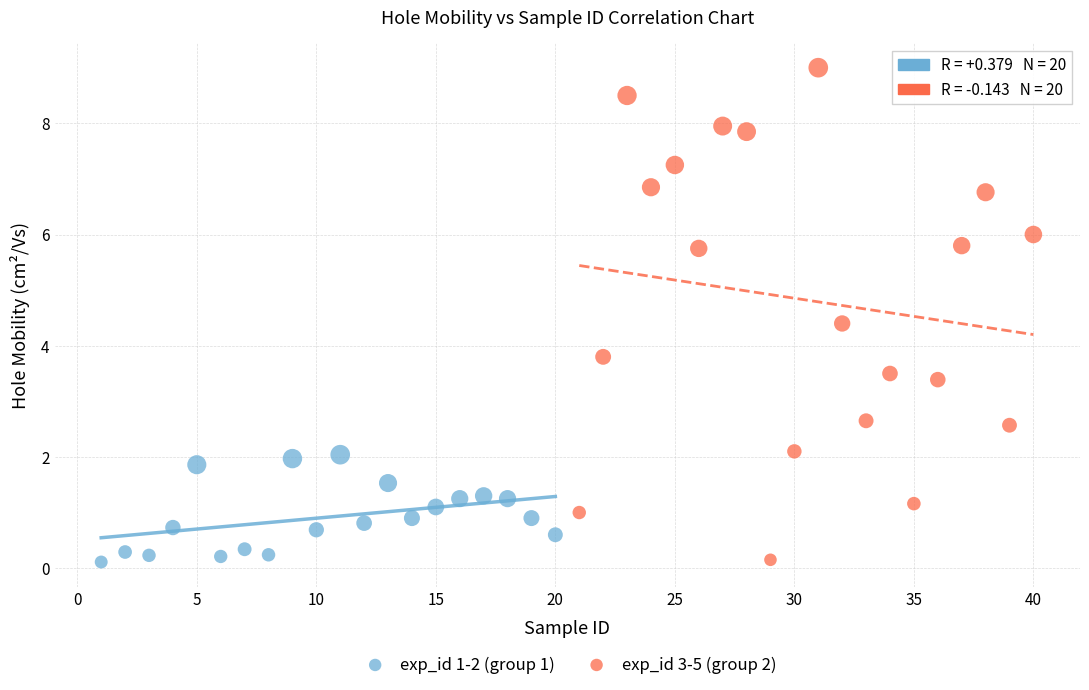

Which series has the widest spread of Y values?

exp_id 3-5 (group 2)